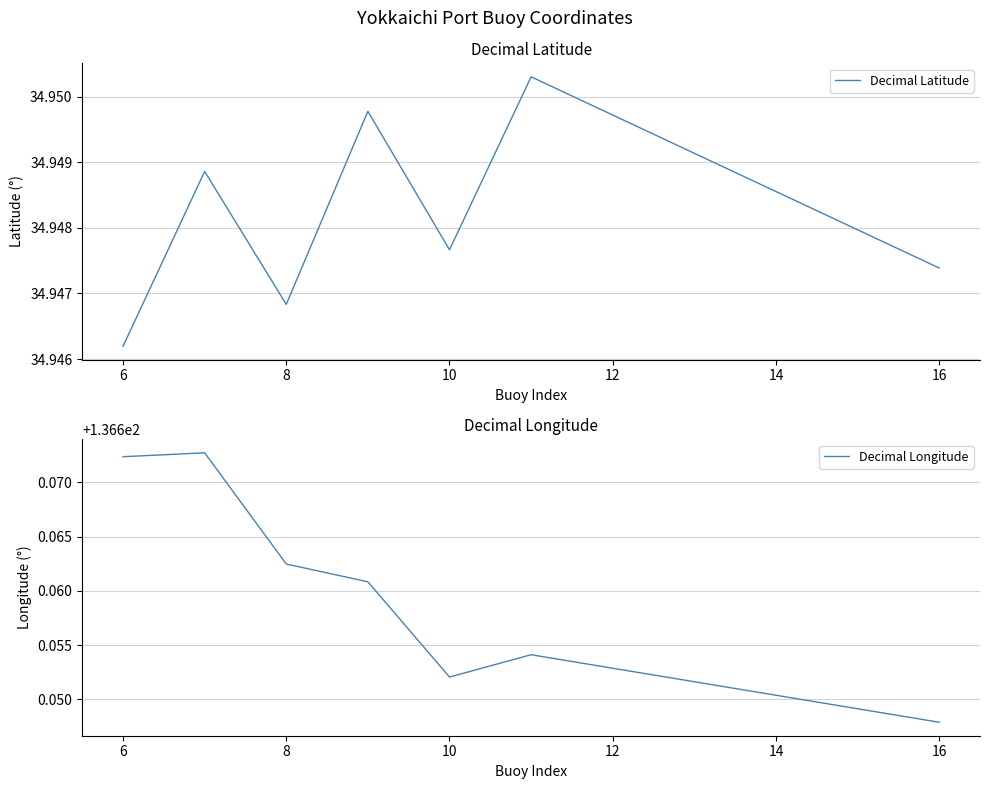

What is the value of the Decimal Longitude point at the 3rd from the left?

136.7